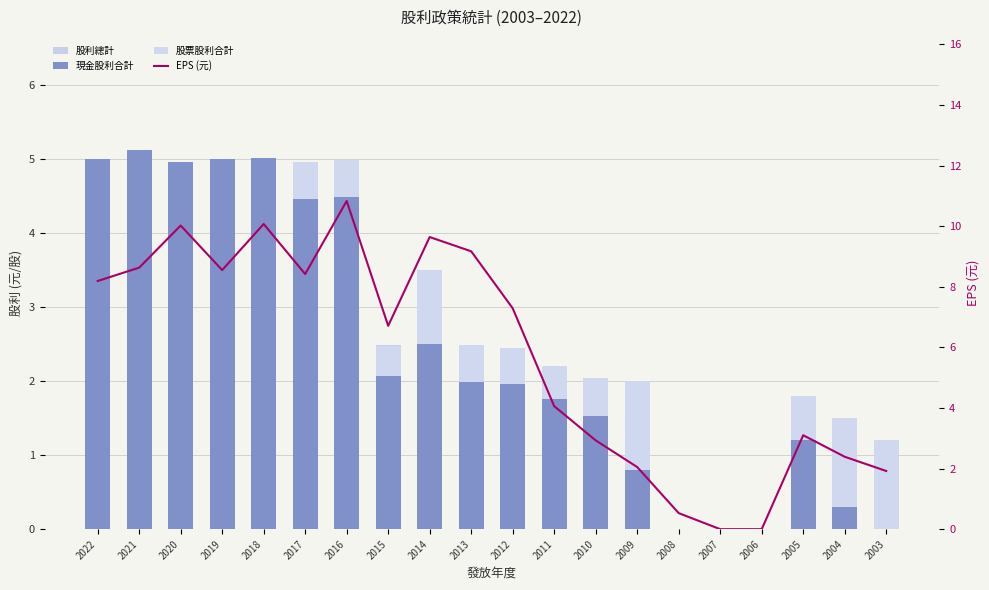

The 現金股利合計 series shows 2.0 at 2013. True or false?

True